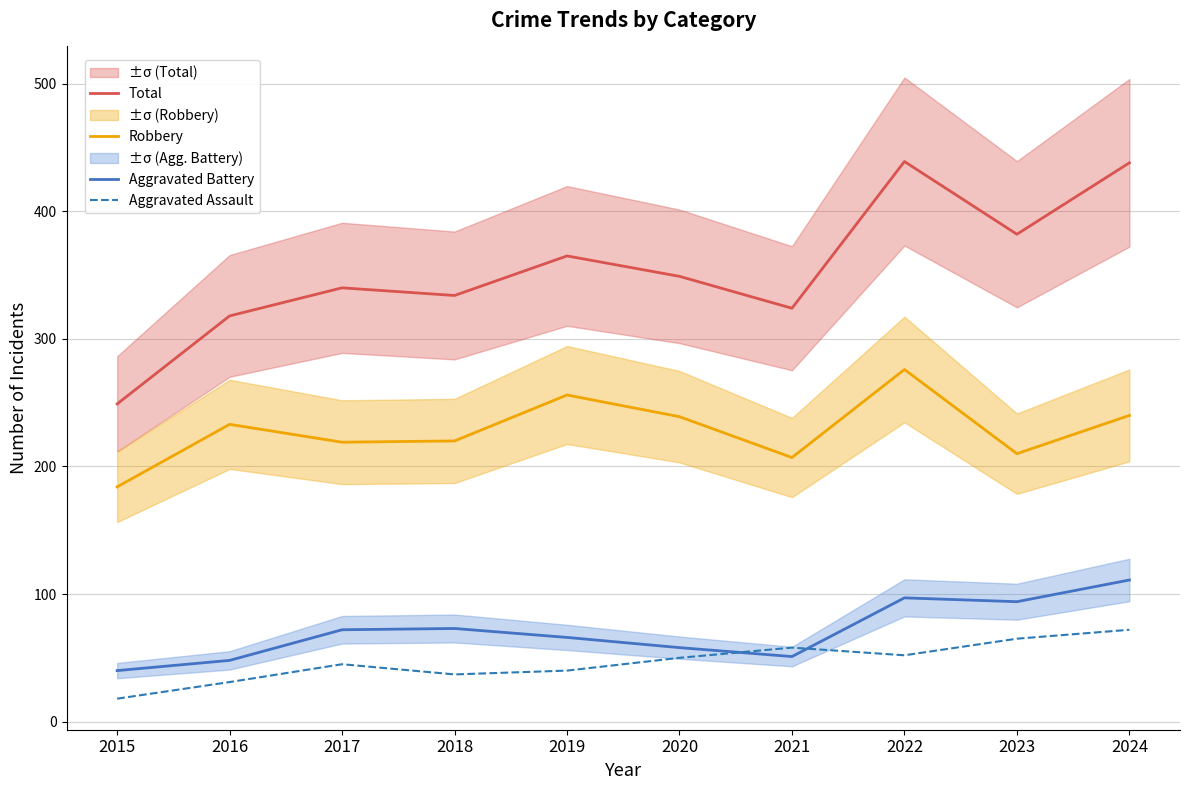

What is the total value across all series at 2015?

491